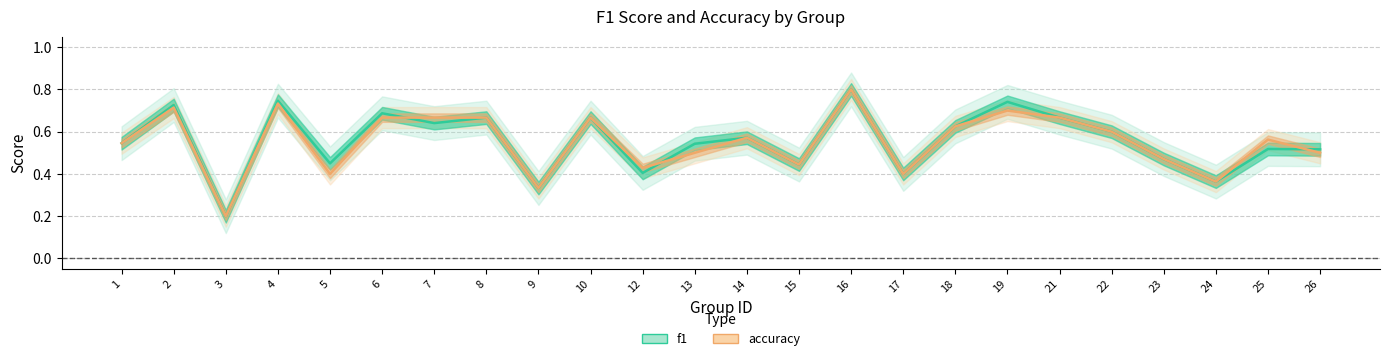

Reading left to right, what are all the values shown in this chart?

f1: 1=0.5	2=0.7	3=0.2	4=0.7	5=0.5	6=0.7	7=0.6	8=0.7	9=0.3	10=0.7	12=0.4	13=0.5	14=0.6	15=0.4	16=0.8	17=0.4	18=0.6	19=0.7	21=0.7	22=0.6	23=0.5	24=0.4	25=0.5	26=0.5
accuracy: 1=0.5	2=0.7	3=0.2	4=0.7	5=0.4	6=0.7	7=0.7	8=0.7	9=0.3	10=0.7	12=0.4	13=0.5	14=0.6	15=0.4	16=0.8	17=0.4	18=0.6	19=0.7	21=0.7	22=0.6	23=0.5	24=0.4	25=0.6	26=0.5